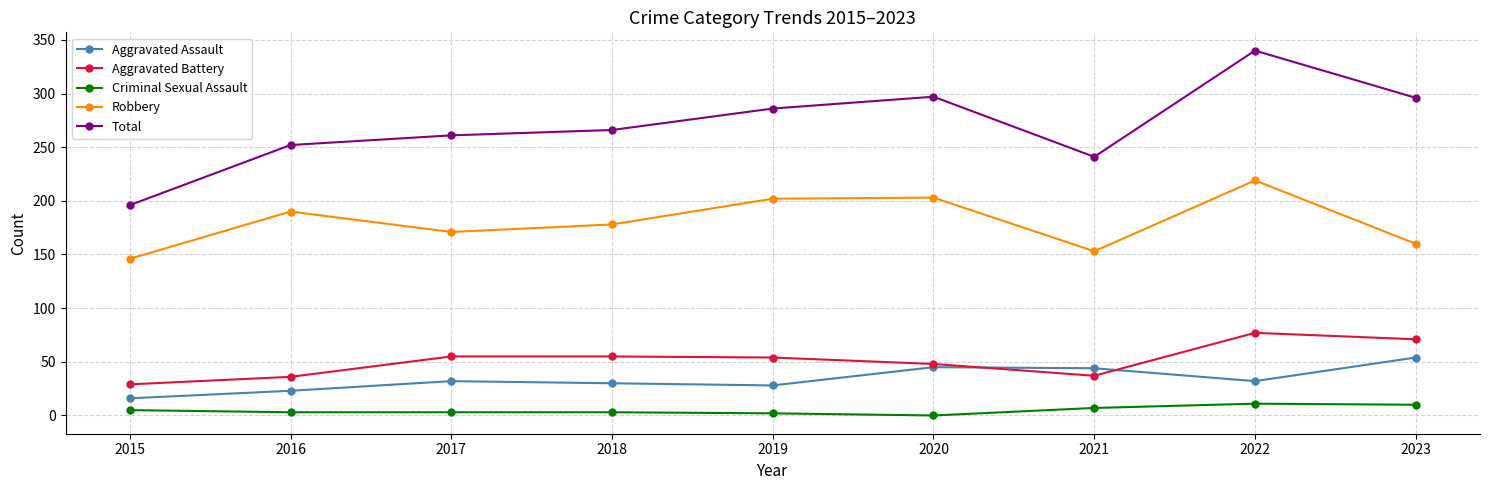

What are all the series names shown in the legend?

Aggravated Assault, Aggravated Battery, Criminal Sexual Assault, Robbery, Total